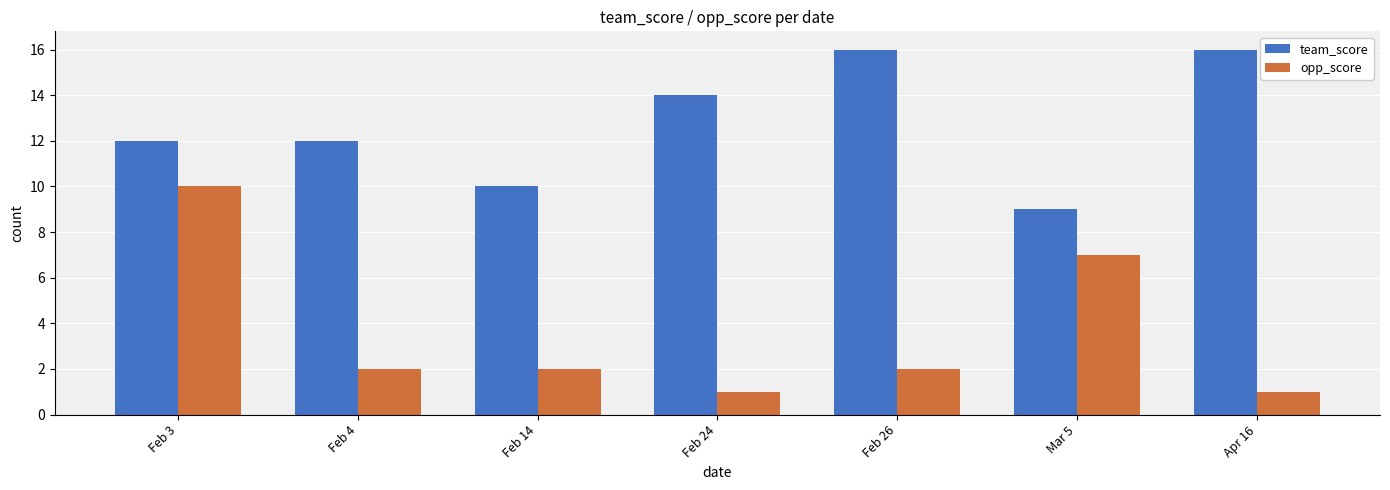

Count the team_score values in the range 10 to 16.

6